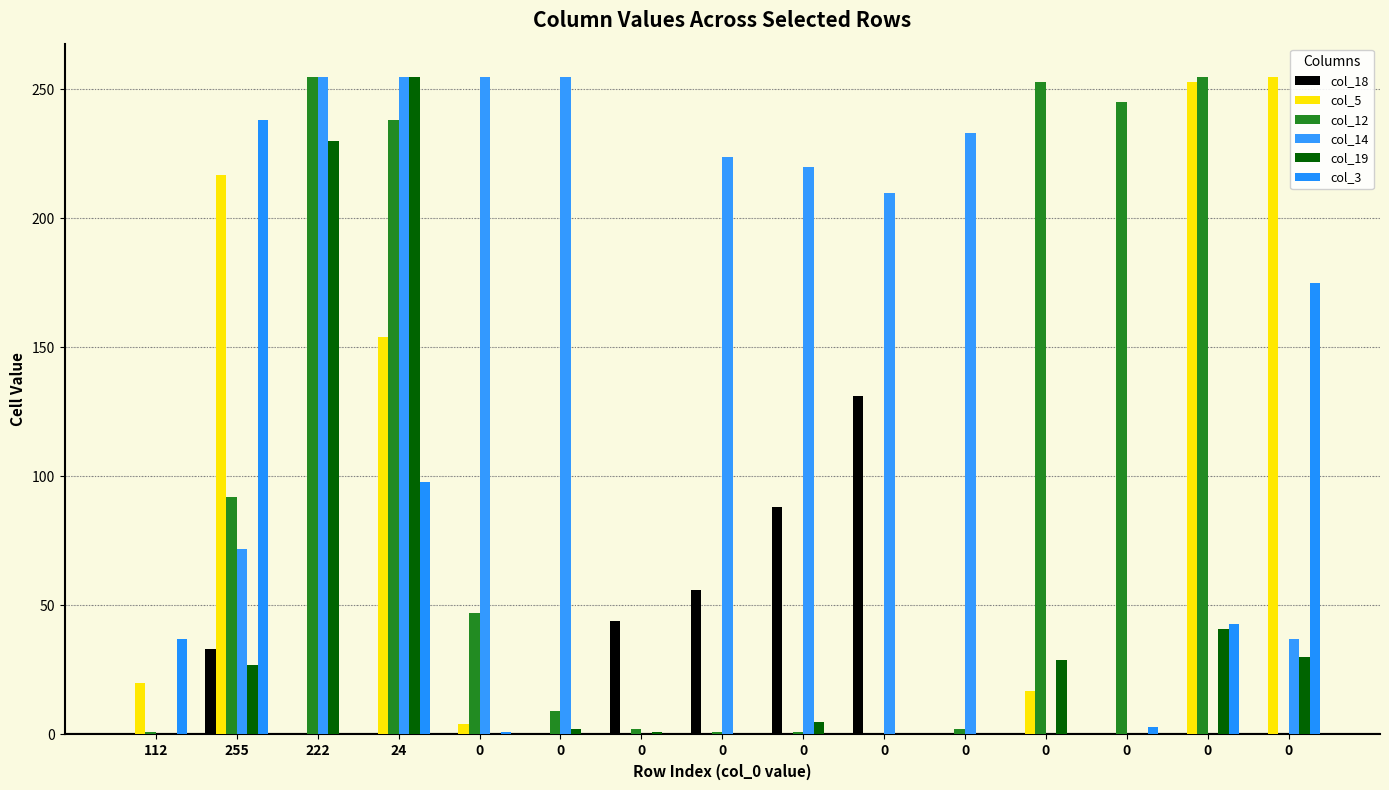

Between 255 and 222, which is larger?

255